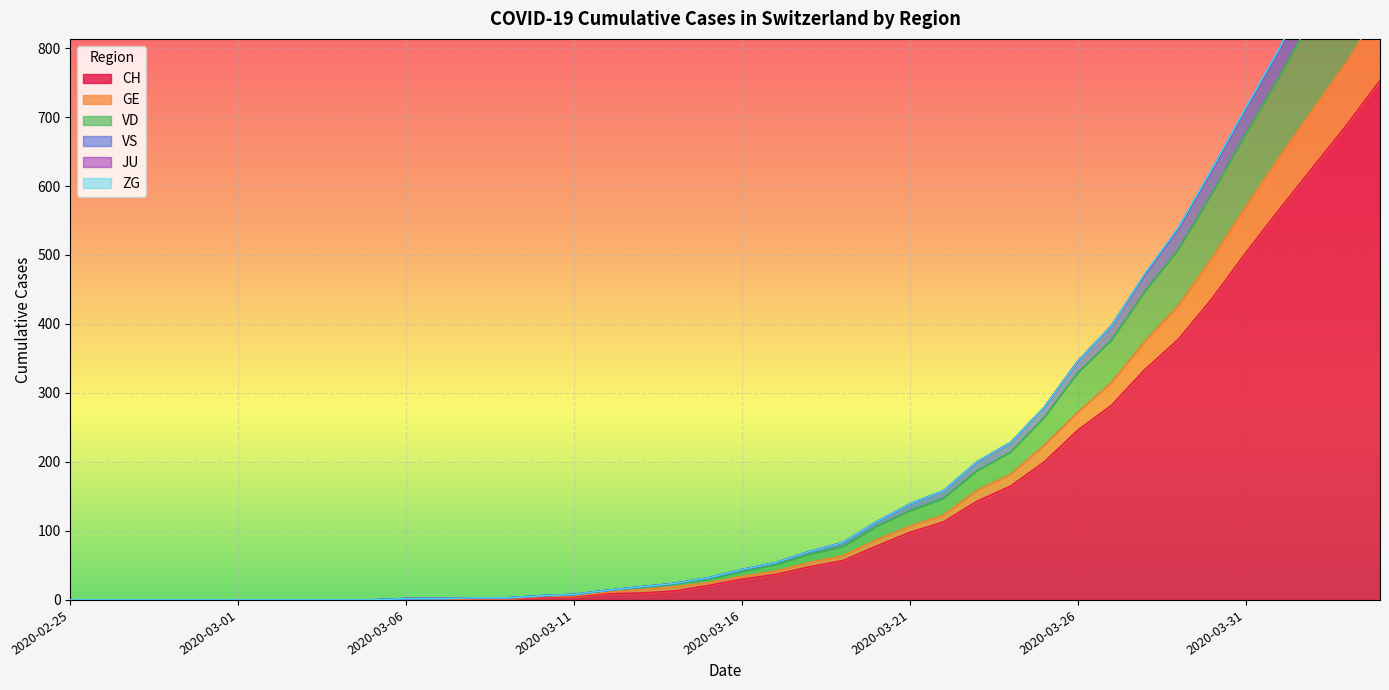

Count the number of data series in this chart.

6